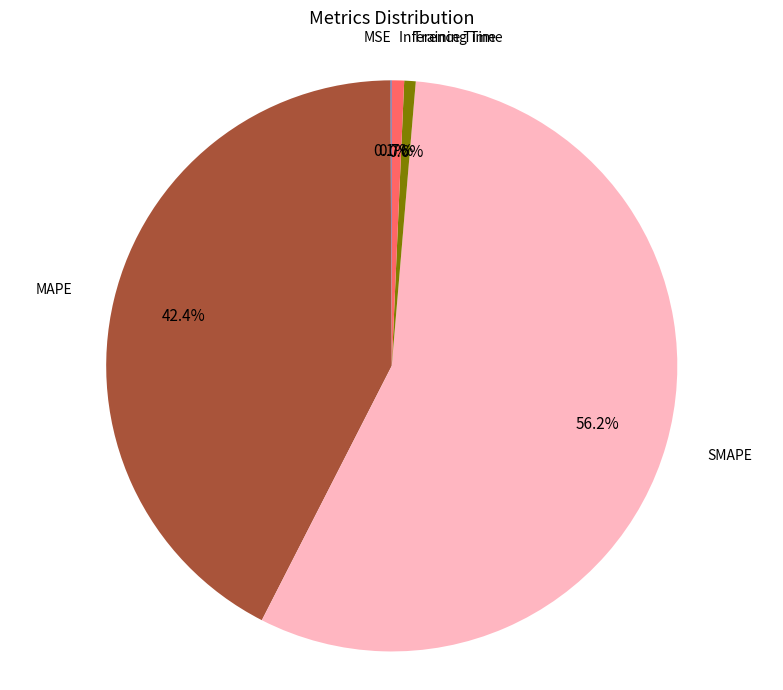

Does Training Time account for over 50% of the chart?

No